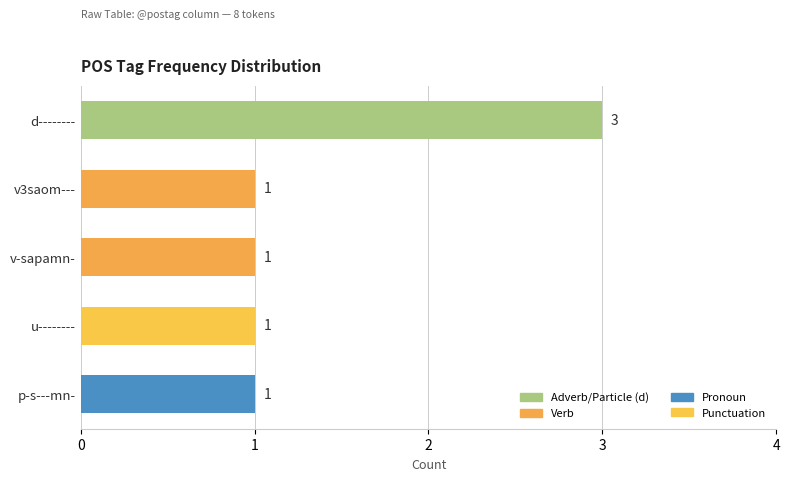

Which has a higher value, u-------- or d--------?

d--------